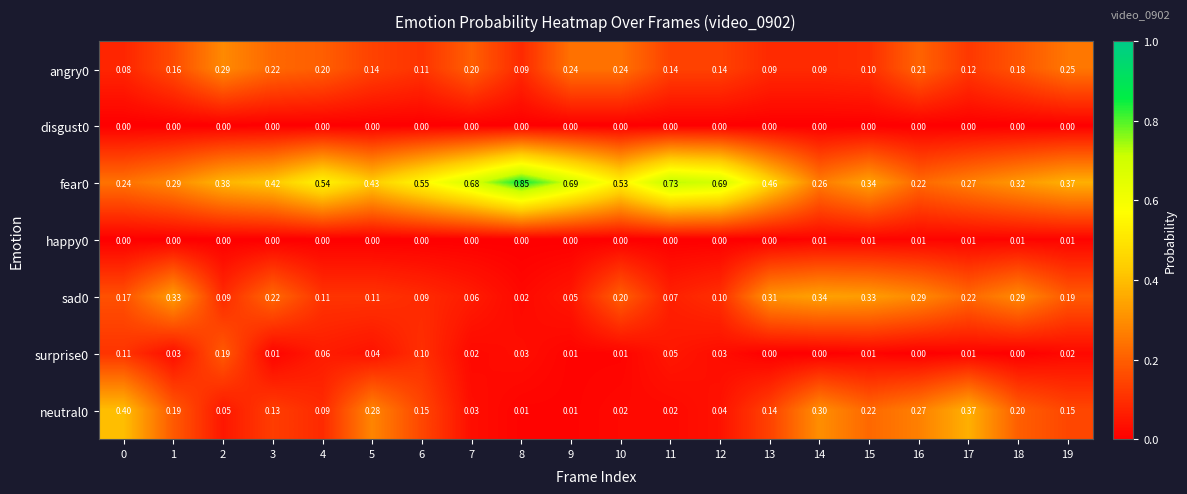

At how many categories does at least one series exceed 0?

20